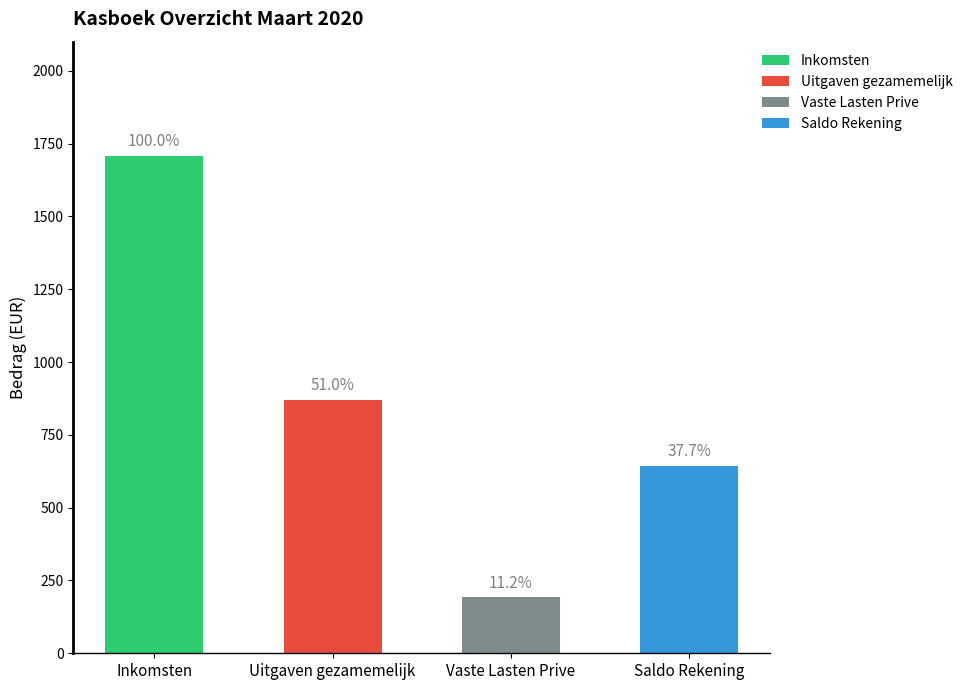

What is the highest value of the Inkomsten series?

1707.0